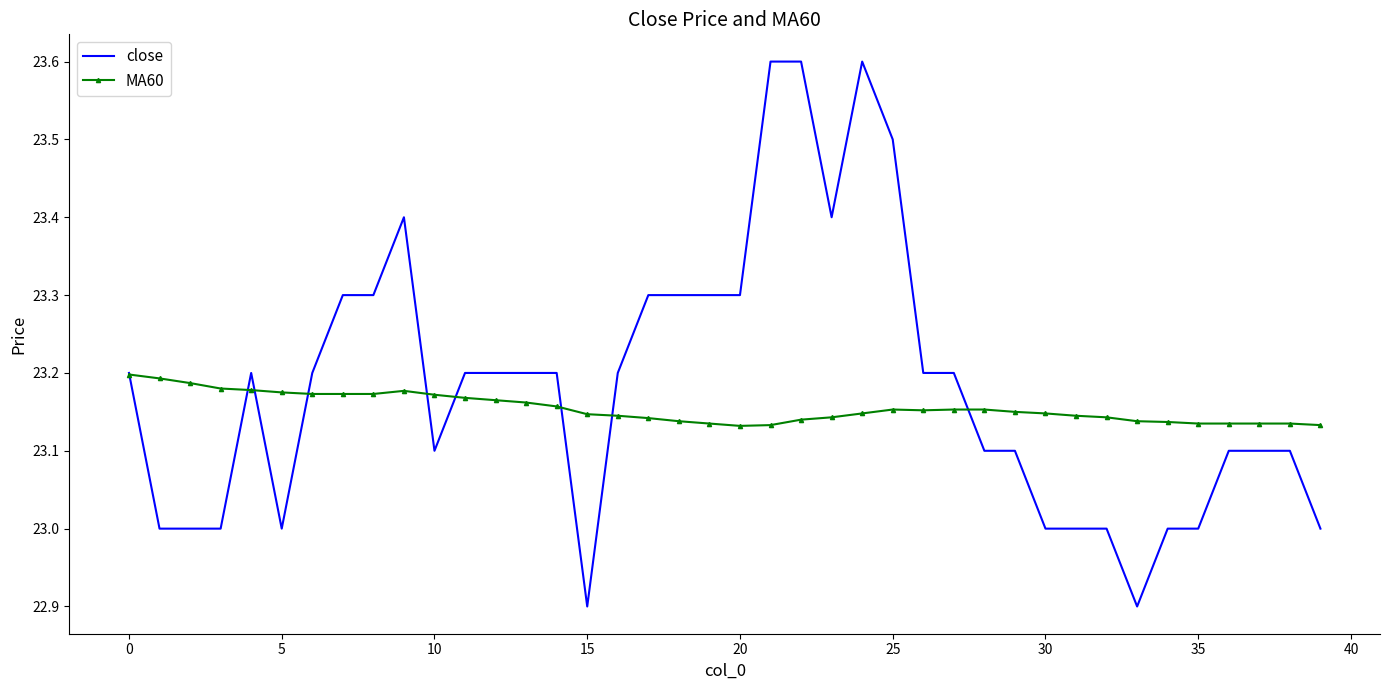

Count the close values in the range 23 to 24.

38